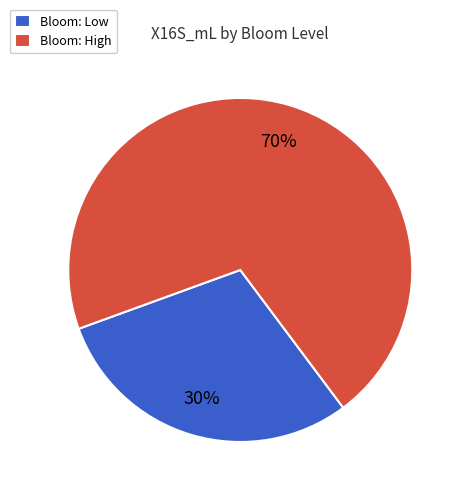

What is the ratio of the value at Bloom: Low to the value at Bloom: High?

0.4